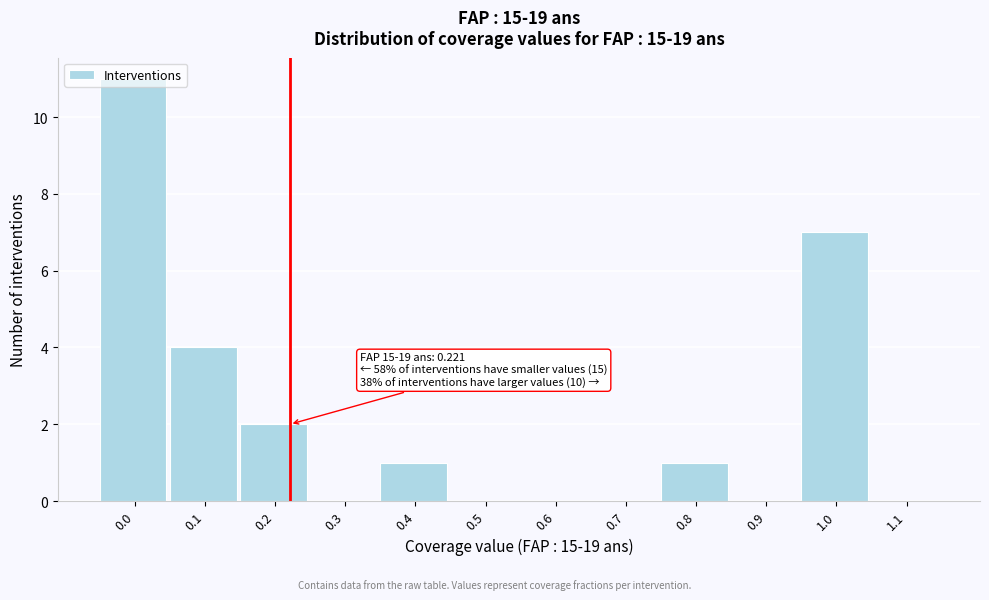

True or false: the data shows 0 at 0.9.

True